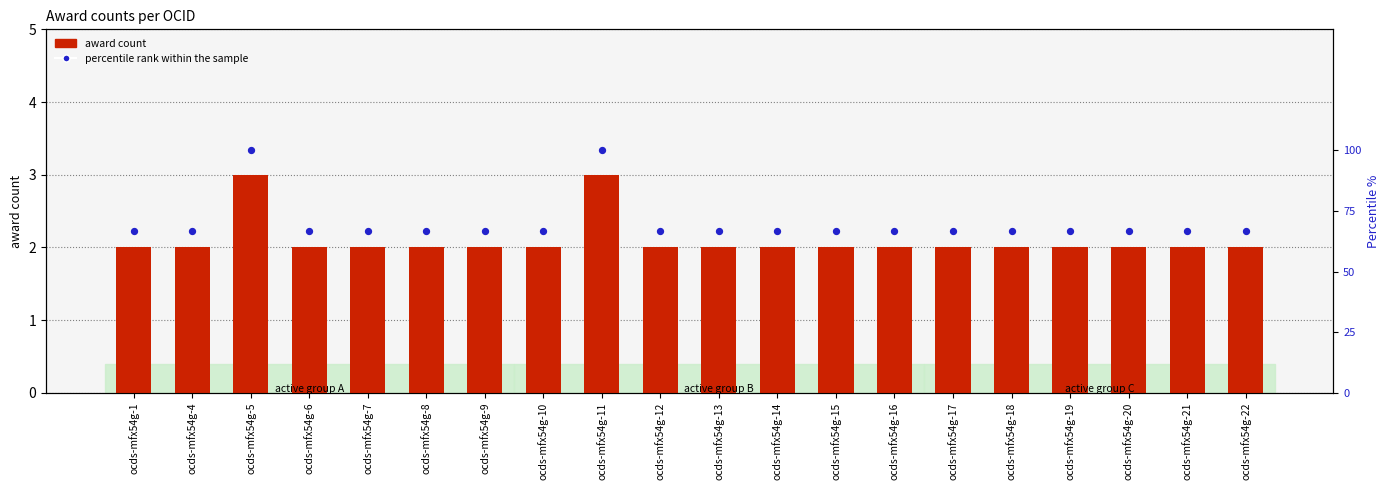

What are all the series names shown in the legend?

award count, percentile rank within the sample